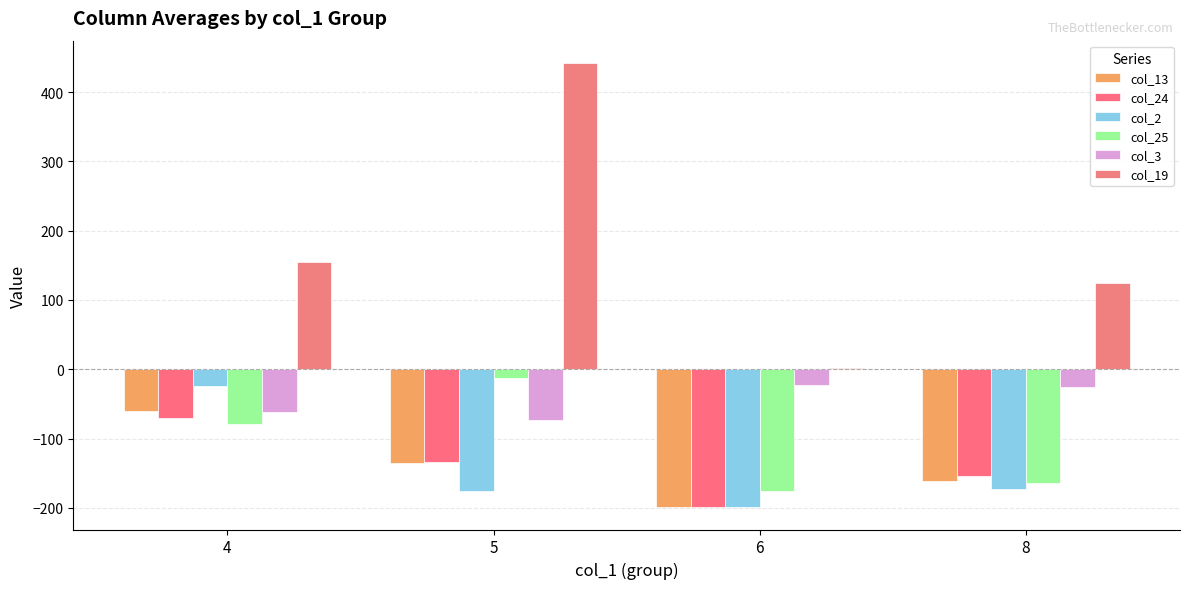

Which series has the largest range (max minus min)?

col_19